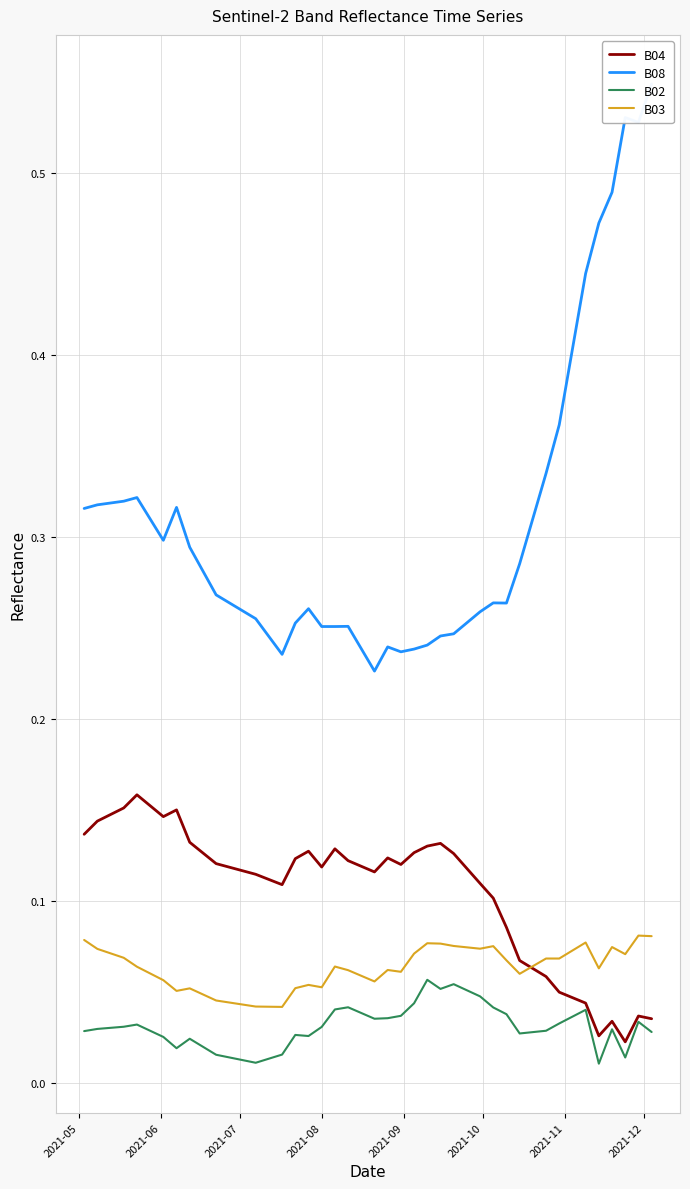

Is this an area chart (filled region under the line)?

No